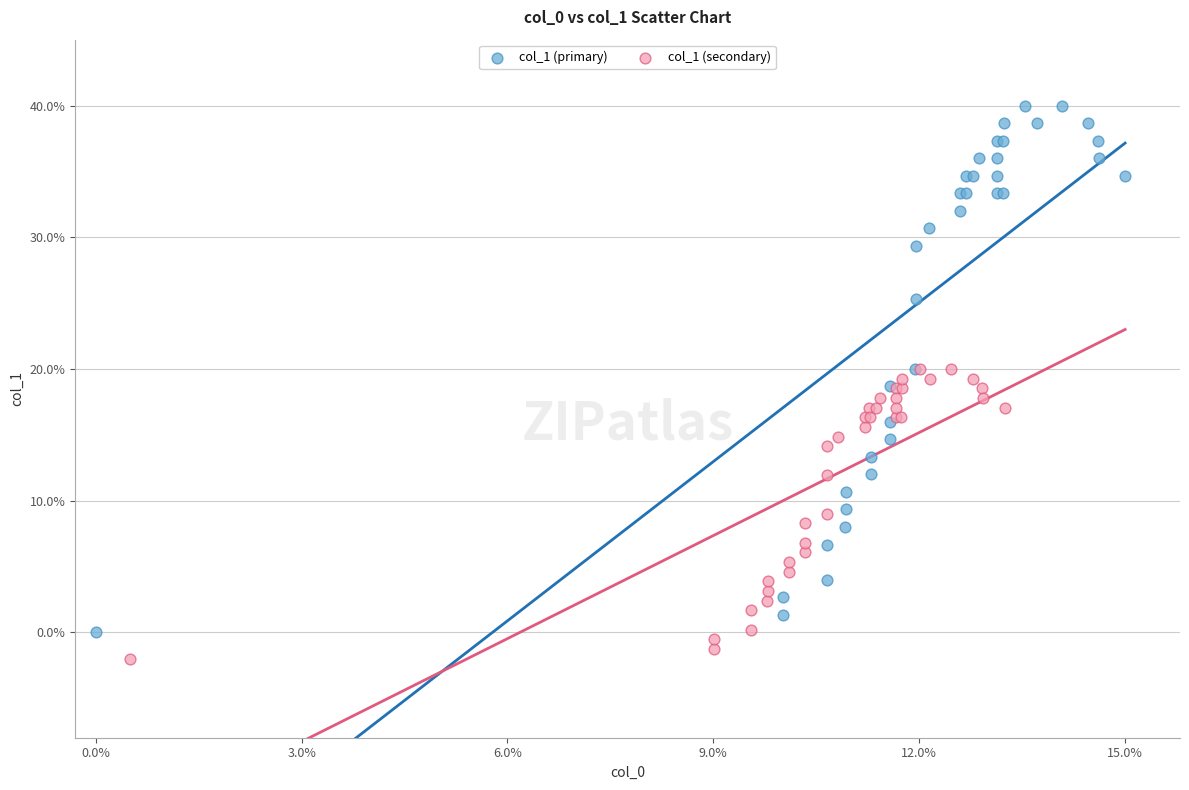

Which series contains the highest Y value?

col_1 (primary)